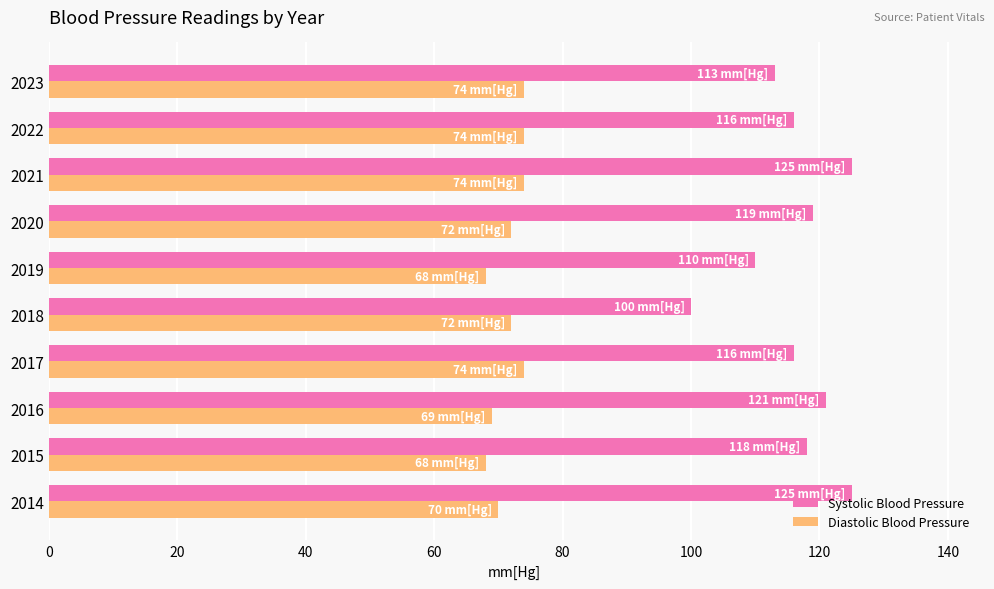

What is the minimum value for Systolic Blood Pressure?

100